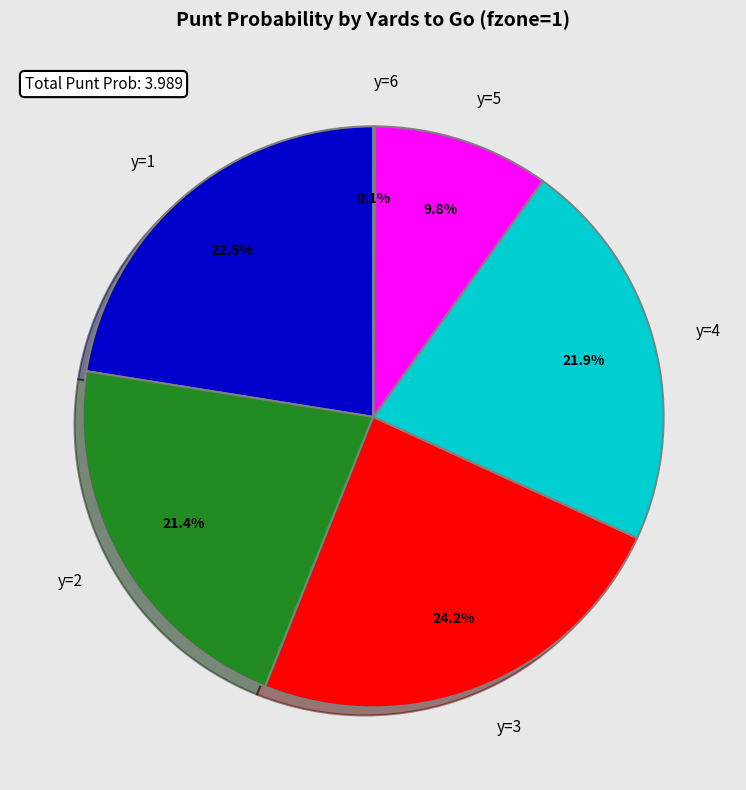

What portion of the pie excludes y=3?

75.8%